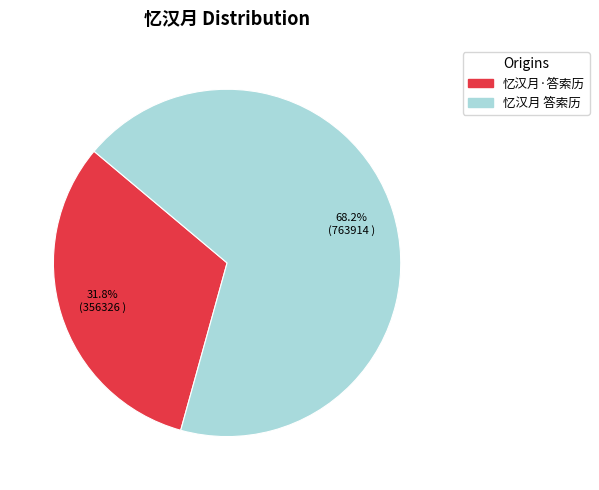

To the nearest percent, what is the difference between the largest and smallest slice percentages?

36%